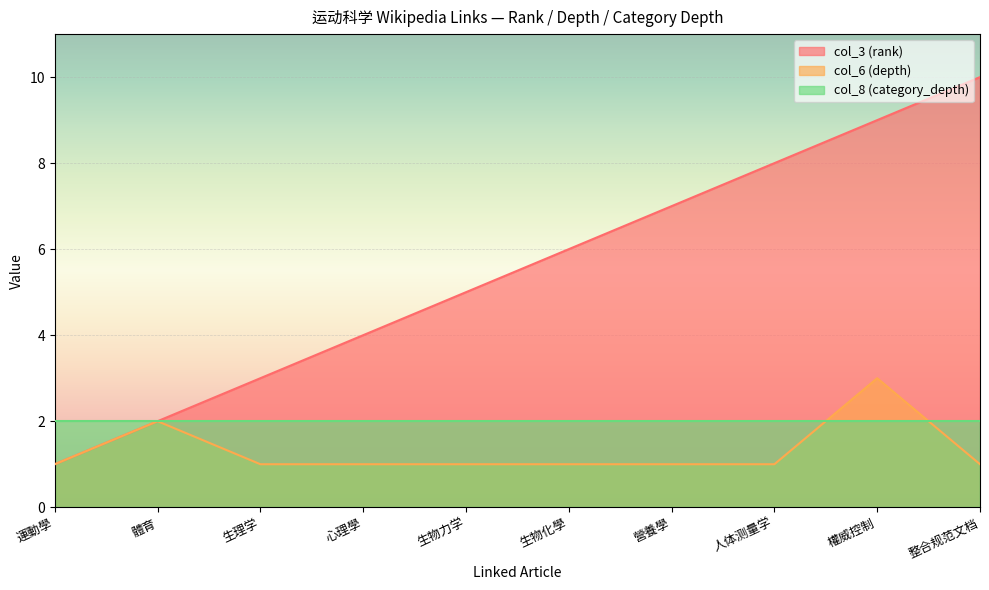

What are all the series names shown in the legend?

col_3 (rank), col_6 (depth), col_8 (category_depth)